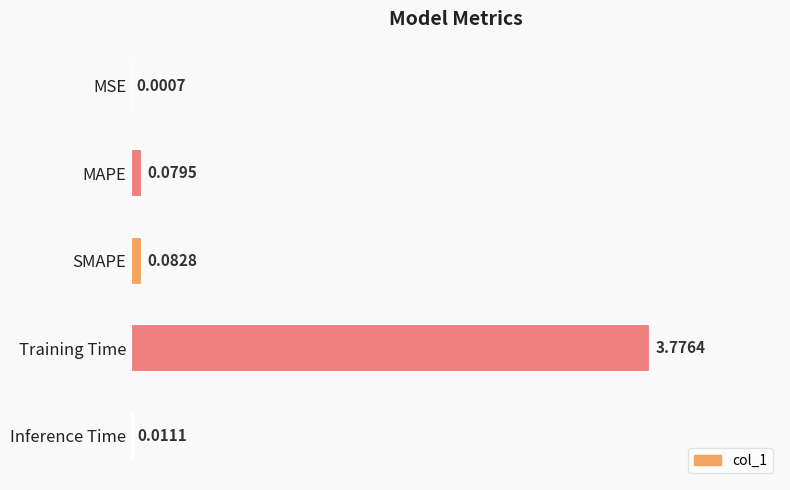

What is the sum of all values?

4.0